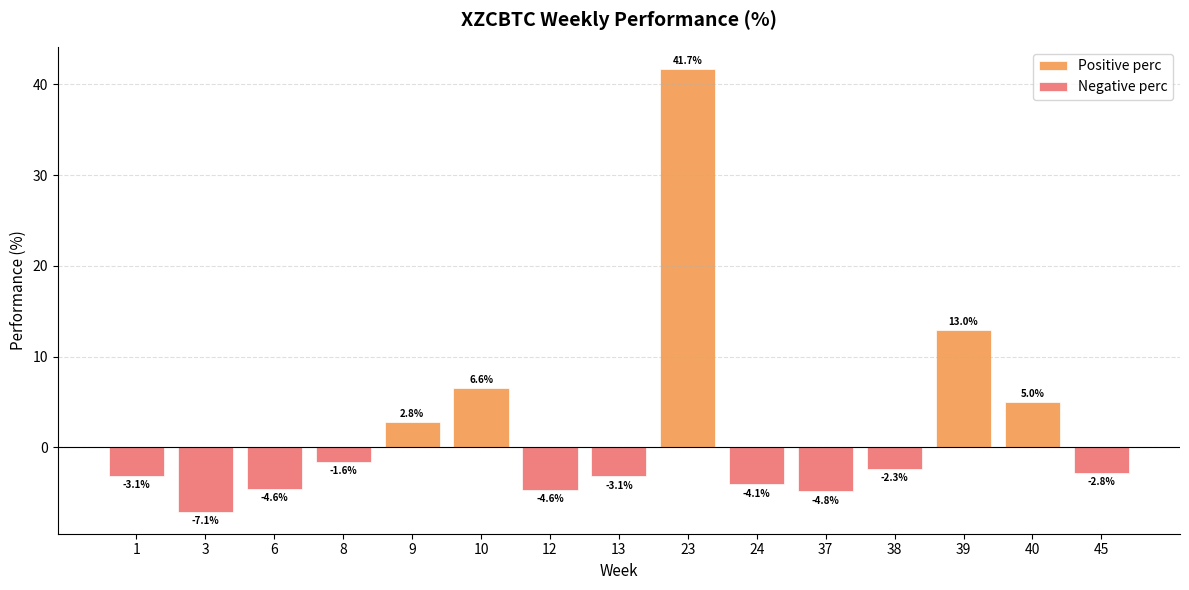

The Negative perc series shows -4.6 at 12. True or false?

True